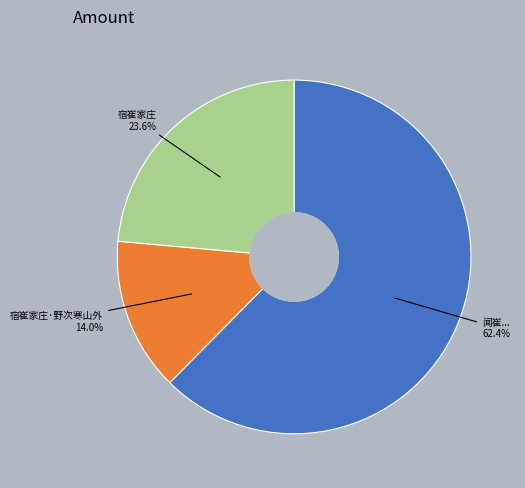

True or false: 宿崔家庄 accounts for 24% of the total.

True